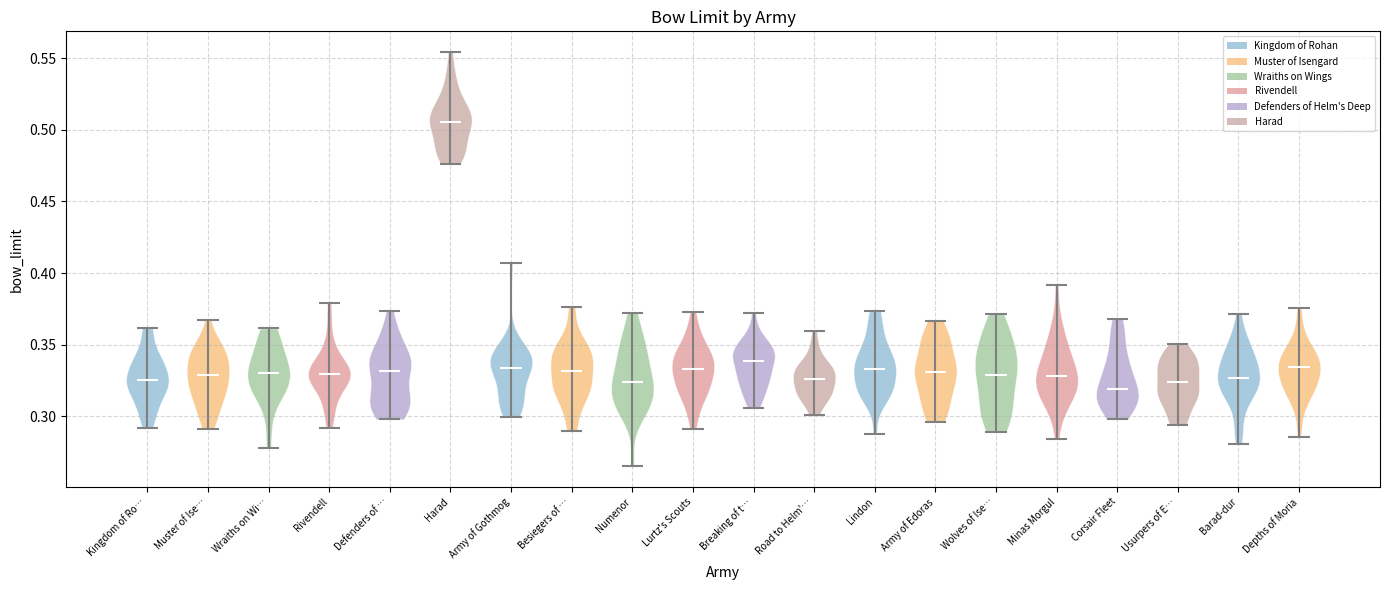

Reading left to right, read every violin against the y-axis: where its median line is, and the lowest and highest points it reaches. The values are not printed on the chart, so give them approximately, as read against the axis.

Kingdom of Ro…: median line 0.325, lowest point 0.290, highest point 0.360
Muster of Ise…: median line 0.330, lowest point 0.290, highest point 0.365
Wraiths on Wi…: median line 0.330, lowest point 0.280, highest point 0.360
Rivendell: median line 0.330, lowest point 0.290, highest point 0.380
Defenders of …: median line 0.330, lowest point 0.300, highest point 0.375
Harad: median line 0.505, lowest point 0.475, highest point 0.555
Army of Gothmog: median line 0.335, lowest point 0.300, highest point 0.405
Besiegers of …: median line 0.330, lowest point 0.290, highest point 0.375
Numenor: median line 0.325, lowest point 0.265, highest point 0.370
Lurtz's Scouts: median line 0.335, lowest point 0.290, highest point 0.375
Breaking of t…: median line 0.340, lowest point 0.305, highest point 0.370
Road to Helm'…: median line 0.325, lowest point 0.300, highest point 0.360
Lindon: median line 0.335, lowest point 0.290, highest point 0.375
Army of Edoras: median line 0.330, lowest point 0.295, highest point 0.365
Wolves of Ise…: median line 0.330, lowest point 0.290, highest point 0.370
Minas Morgul: median line 0.330, lowest point 0.285, highest point 0.390
Corsair Fleet: median line 0.320, lowest point 0.300, highest point 0.370
Usurpers of E…: median line 0.325, lowest point 0.295, highest point 0.350
Barad-dur: median line 0.325, lowest point 0.280, highest point 0.370
Depths of Moria: median line 0.335, lowest point 0.285, highest point 0.375